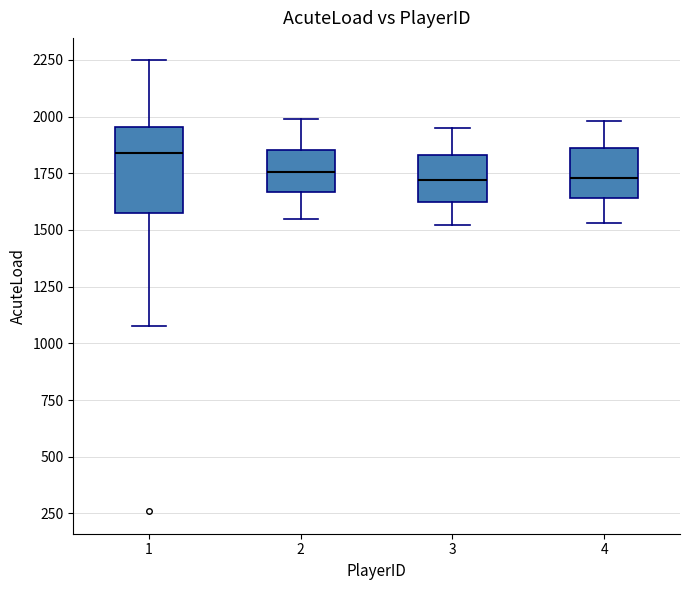

Reading left to right, transcribe this box plot: for each box, give where its median line is, the range the box spans, and where its two whiskers end, as read against the y-axis. The values are not printed on the chart, so give them approximately, as read against the axis.

1: median 1850, box 1600 to 1950, whiskers 1100 to 2250
2: median 1750, box 1650 to 1850, whiskers 1550 to 2000
3: median 1700, box 1650 to 1850, whiskers 1500 to 1950
4: median 1750, box 1650 to 1850, whiskers 1550 to 2000